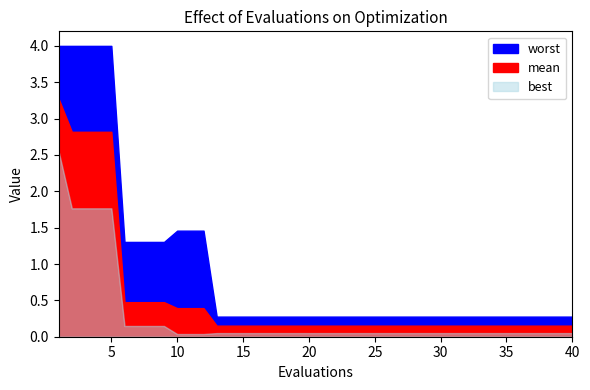

Count the number of categories in the chart.

40